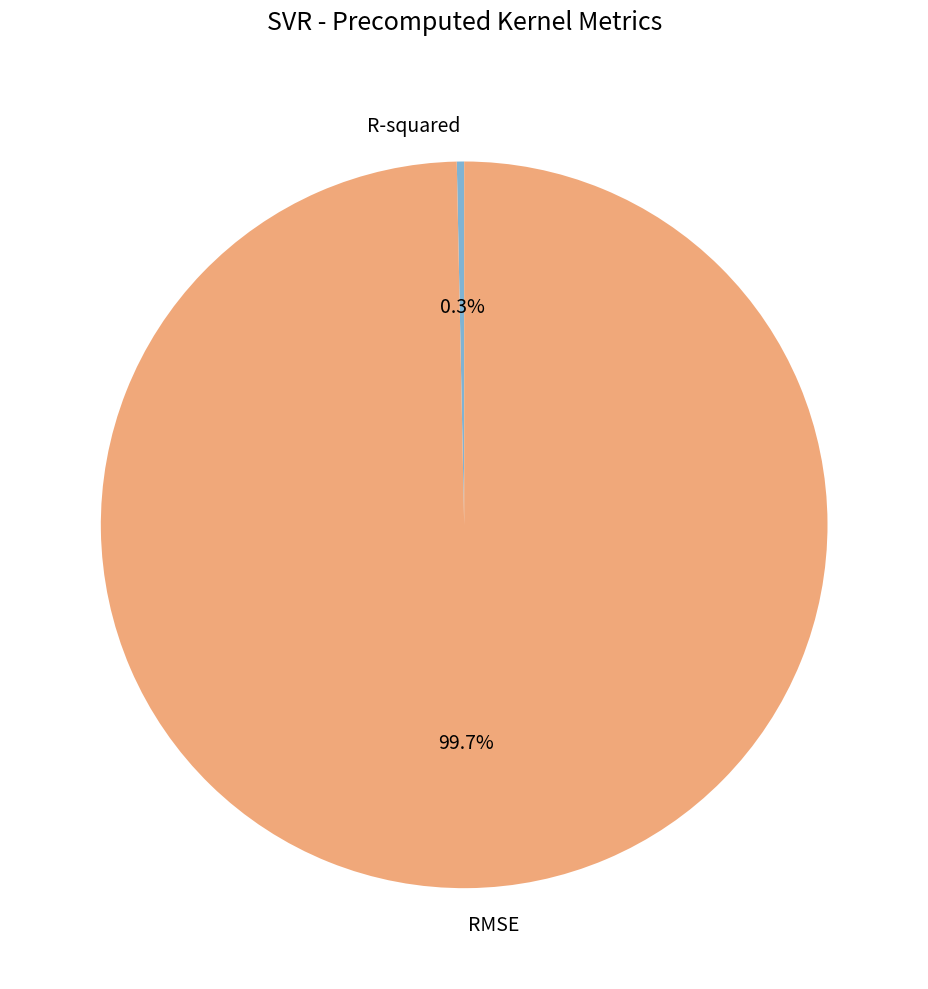

Between RMSE and R-squared, which is larger?

RMSE